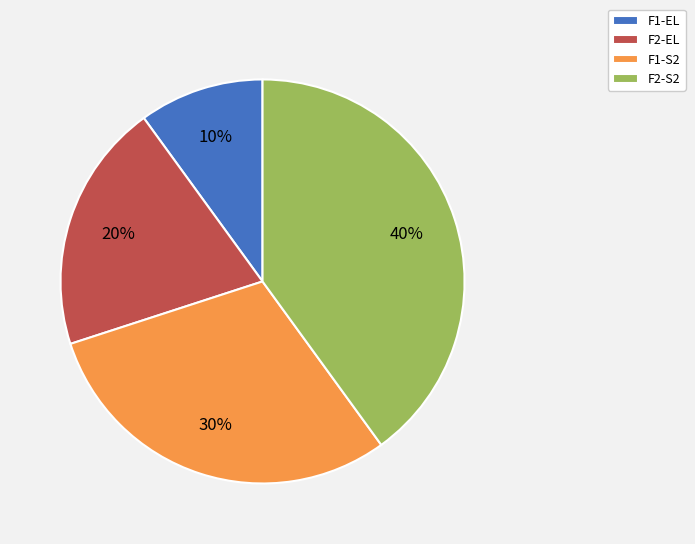

True or false: F2-S2 accounts for 32% of the total.

False